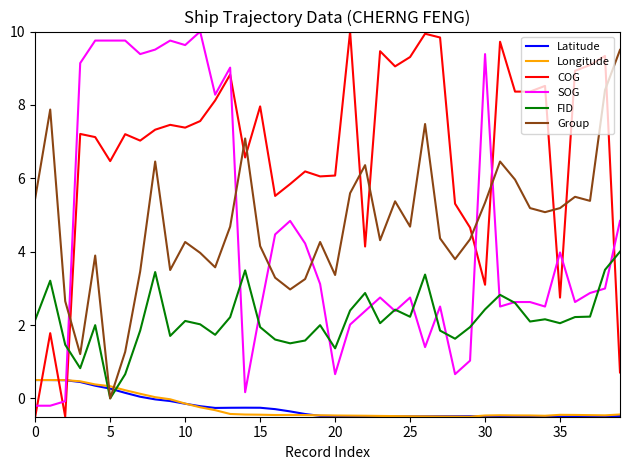

After their last crossing, which series has the higher values: Longitude or FID?

FID